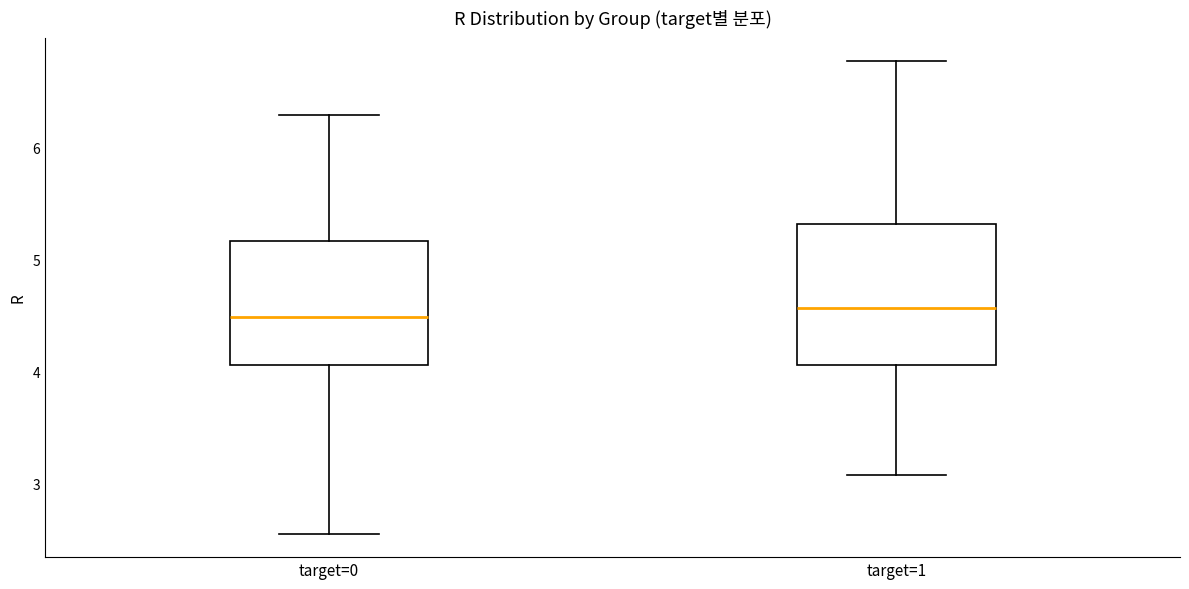

Which box is the tallest, from its lower edge to its upper edge?

target=1